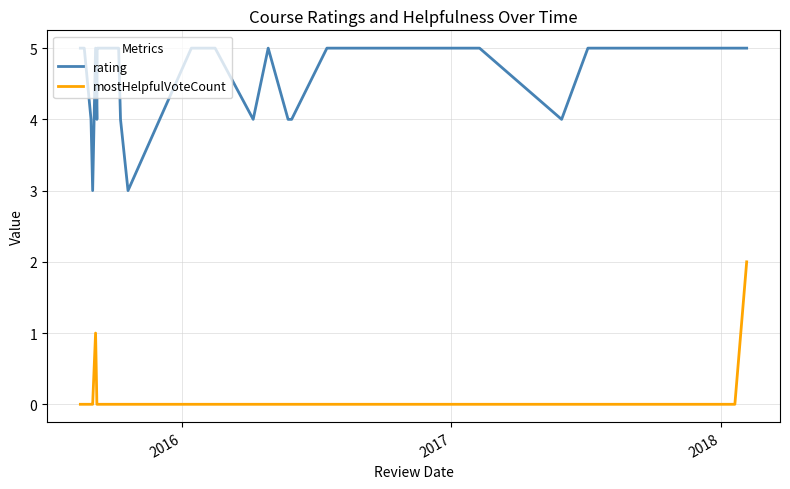

Count the number of data series in this chart.

2